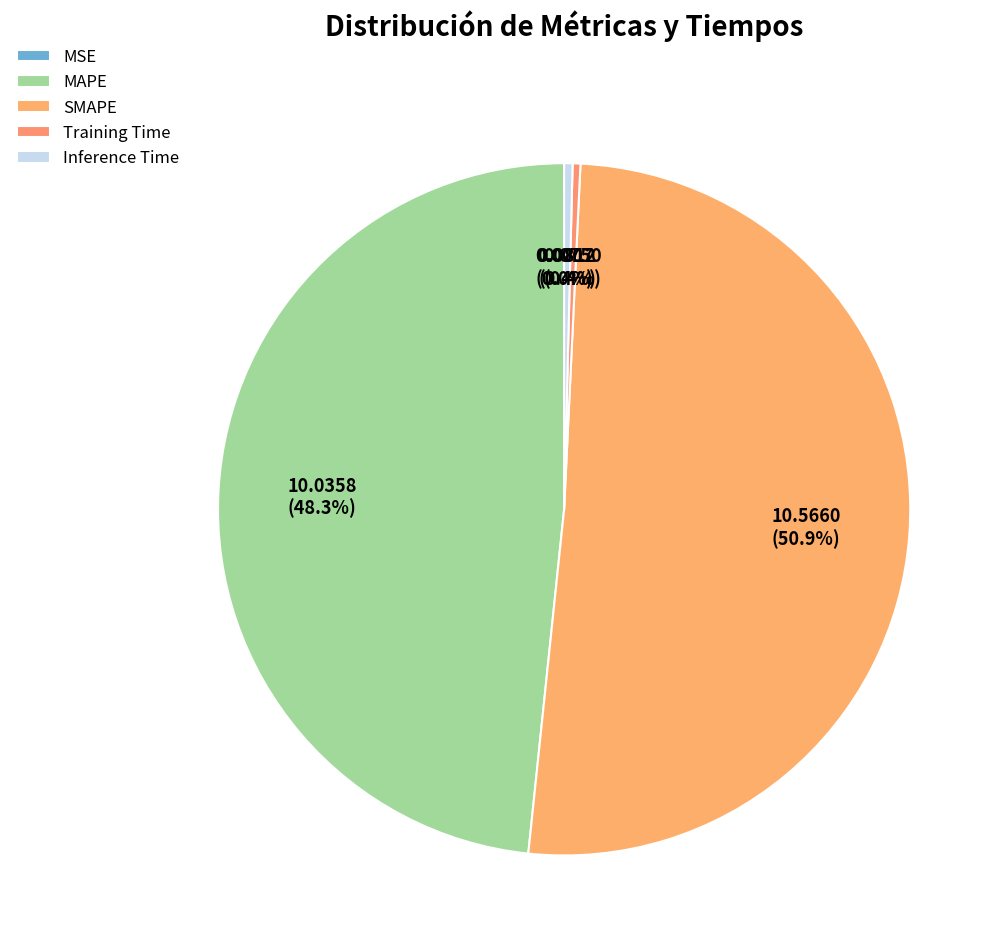

Is SMAPE the majority of the pie?

Yes